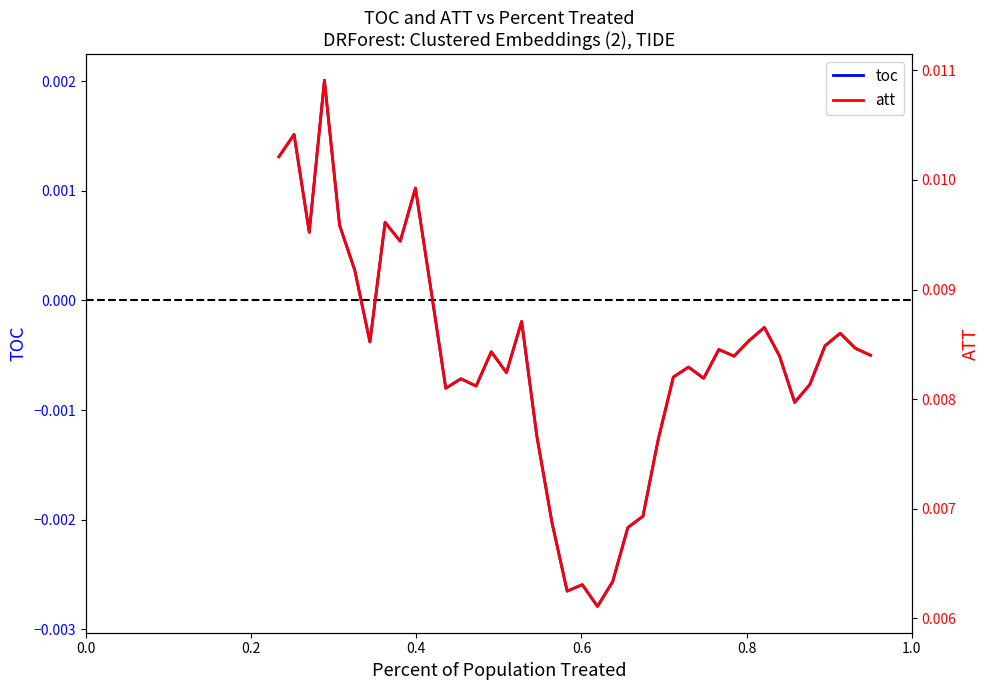

In toc, how many points are higher than both neighbors (excluding endpoints)?

12